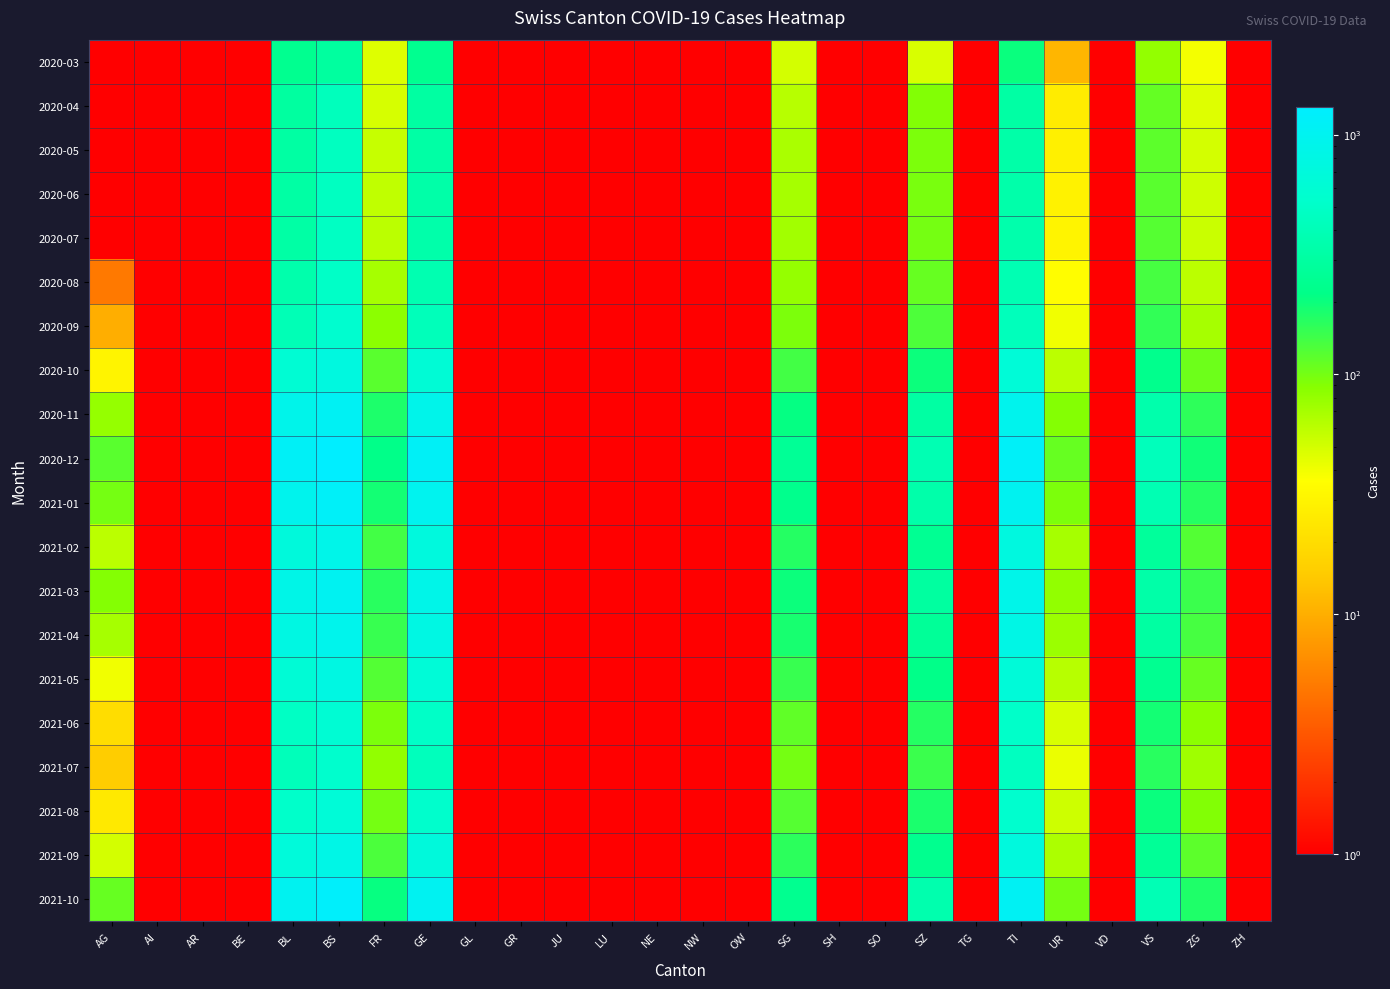

At how many categories does at least one series exceed 835?

4